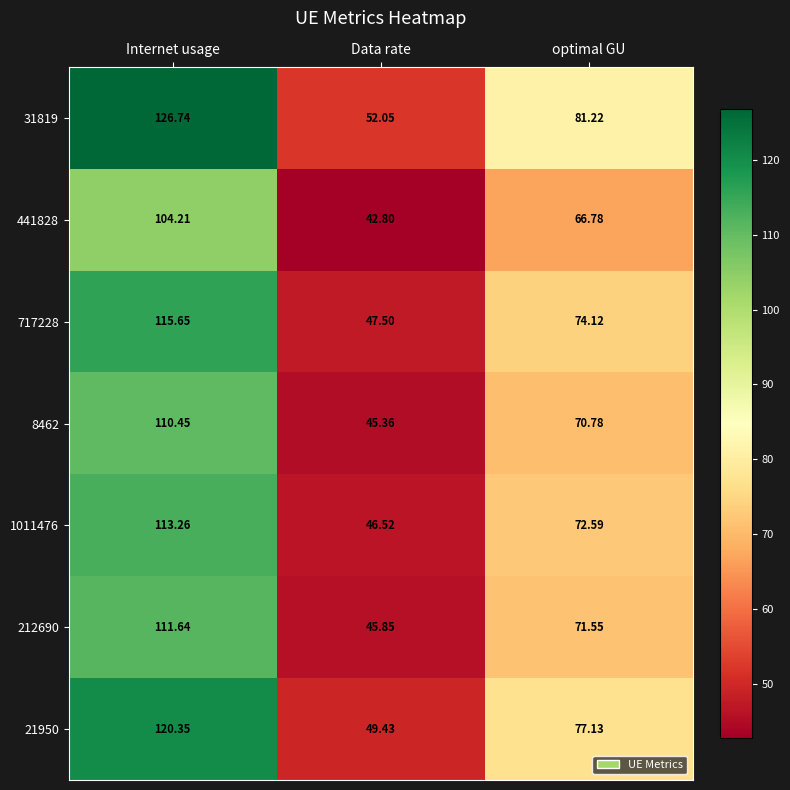

At which category does the chart reach its peak across all series?

Internet usage